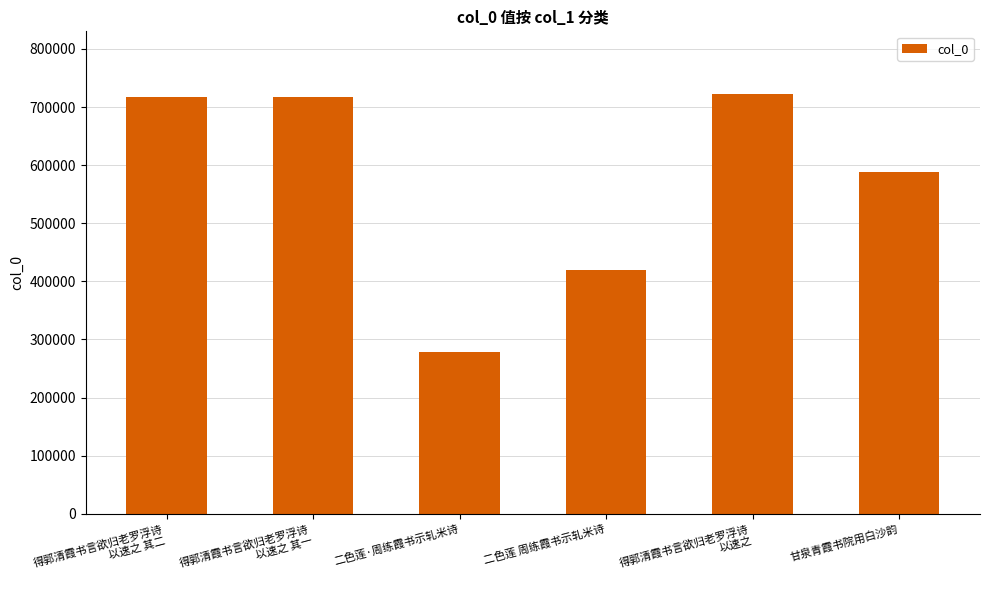

What is the label of the 4th bar from the right?

二色莲·周练霞书示轧米诗